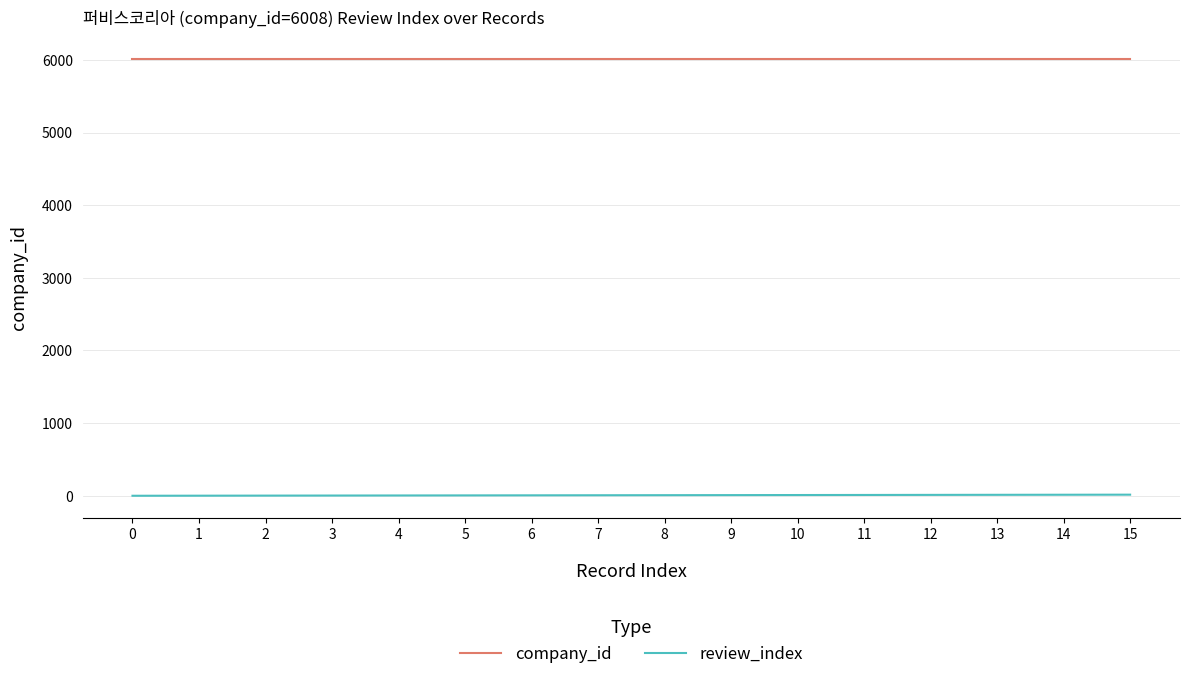

True or false: review_index and company_id intersect in this chart.

False